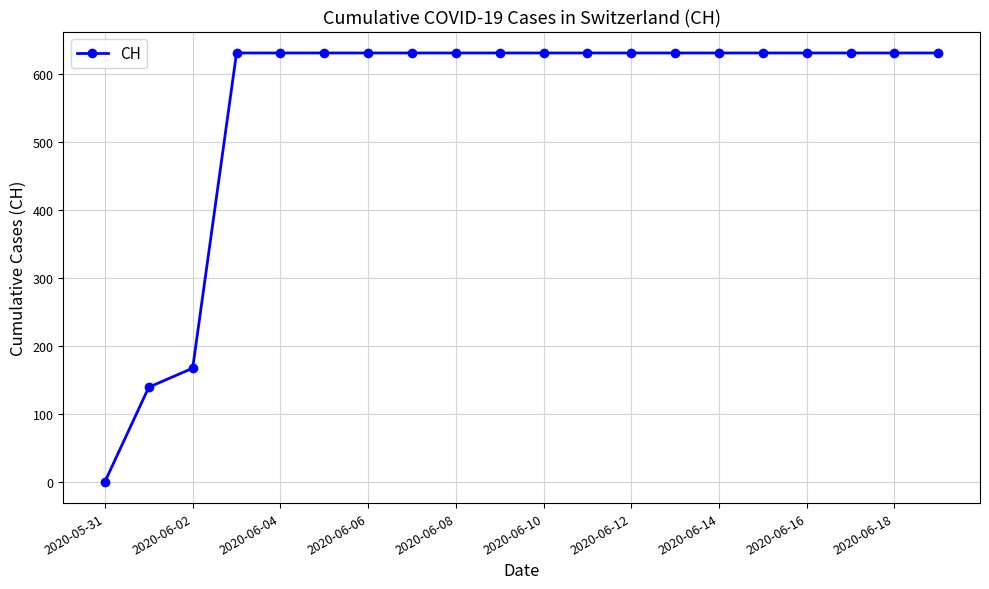

What is the maximum value shown in the chart?

631